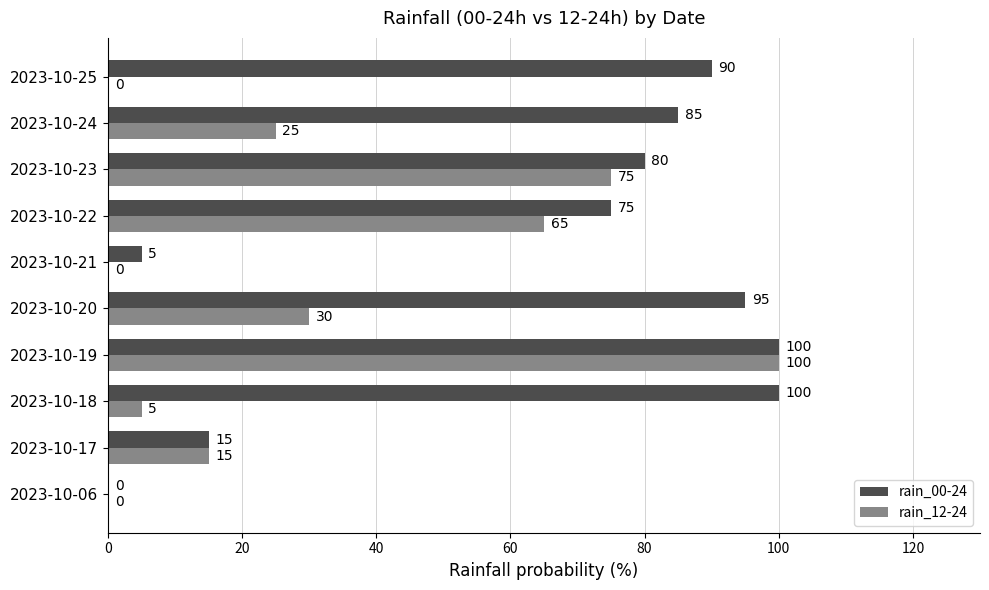

What are all the series names shown in the legend?

rain_00-24, rain_12-24